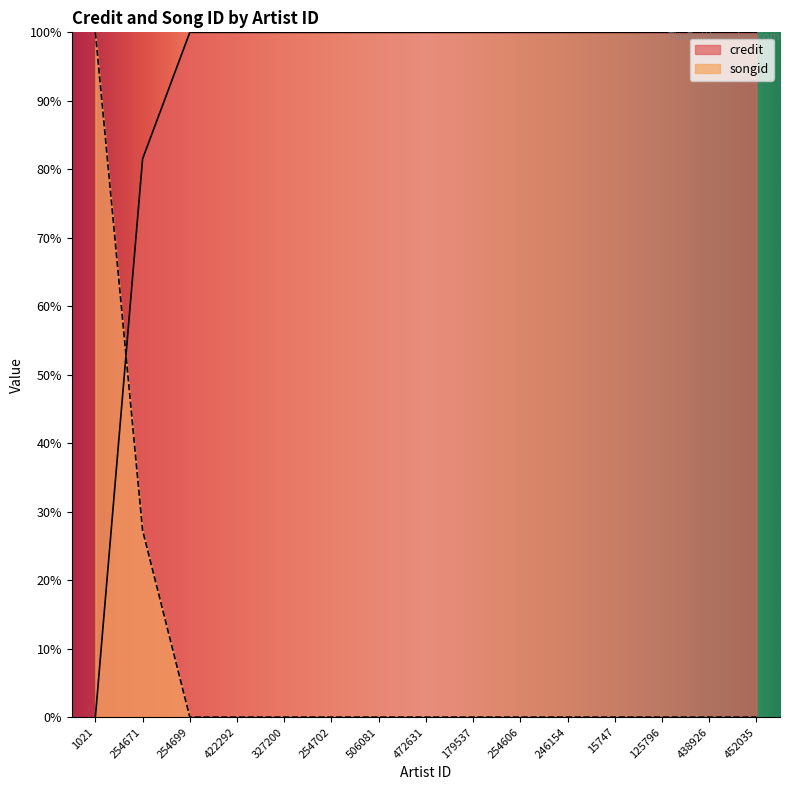

What is the difference between the credit values at 1021 and 246154?

100.0